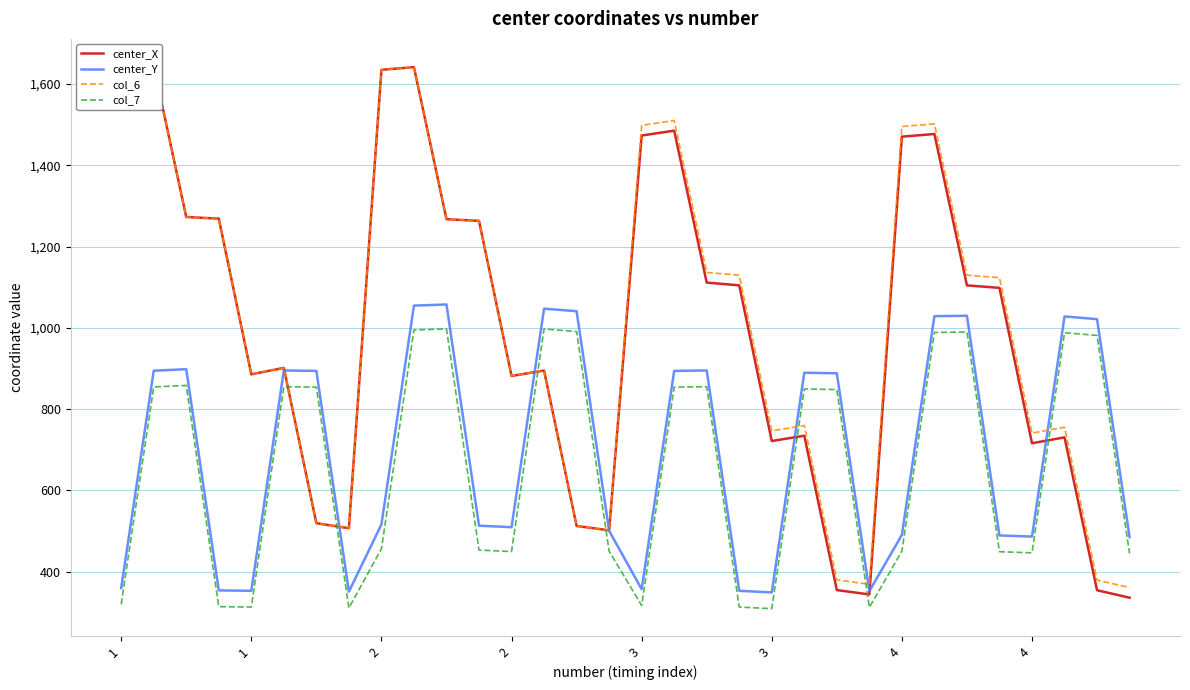

At which category is the sum across all series the highest?

9